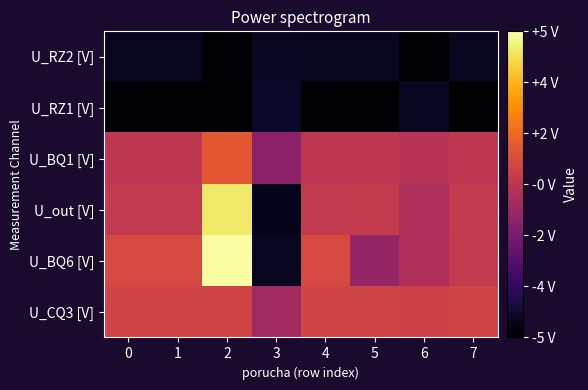

At how many categories does at least one series exceed 2?

1